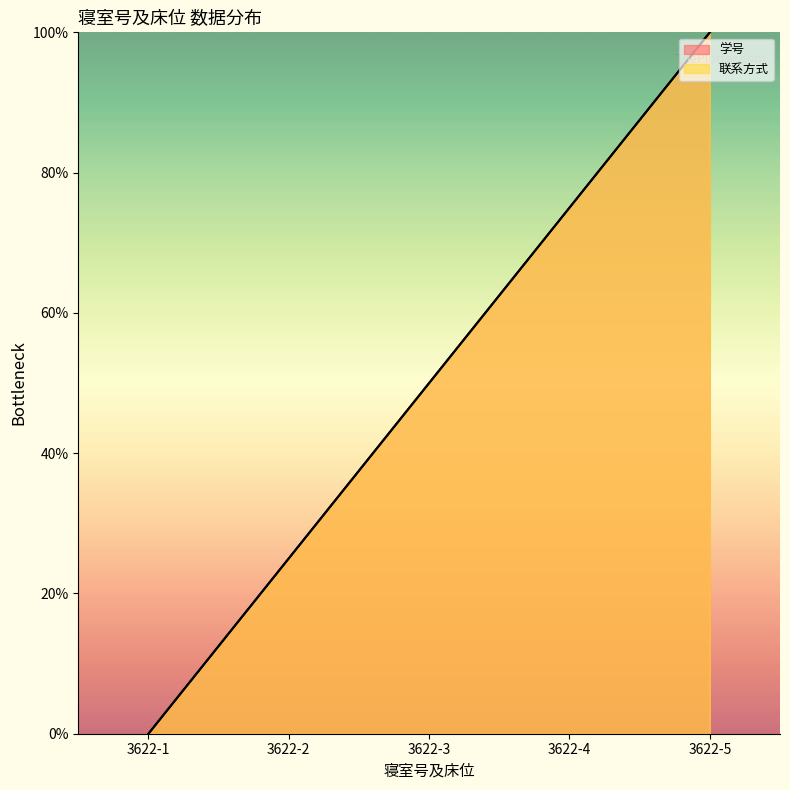

True or false: 学号 has more than 2 interior local peaks.

False